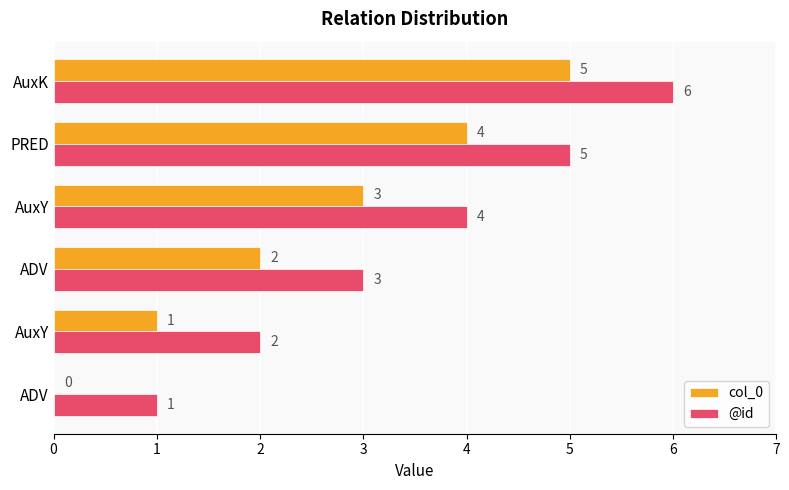

Which series has the largest total across all categories?

@id